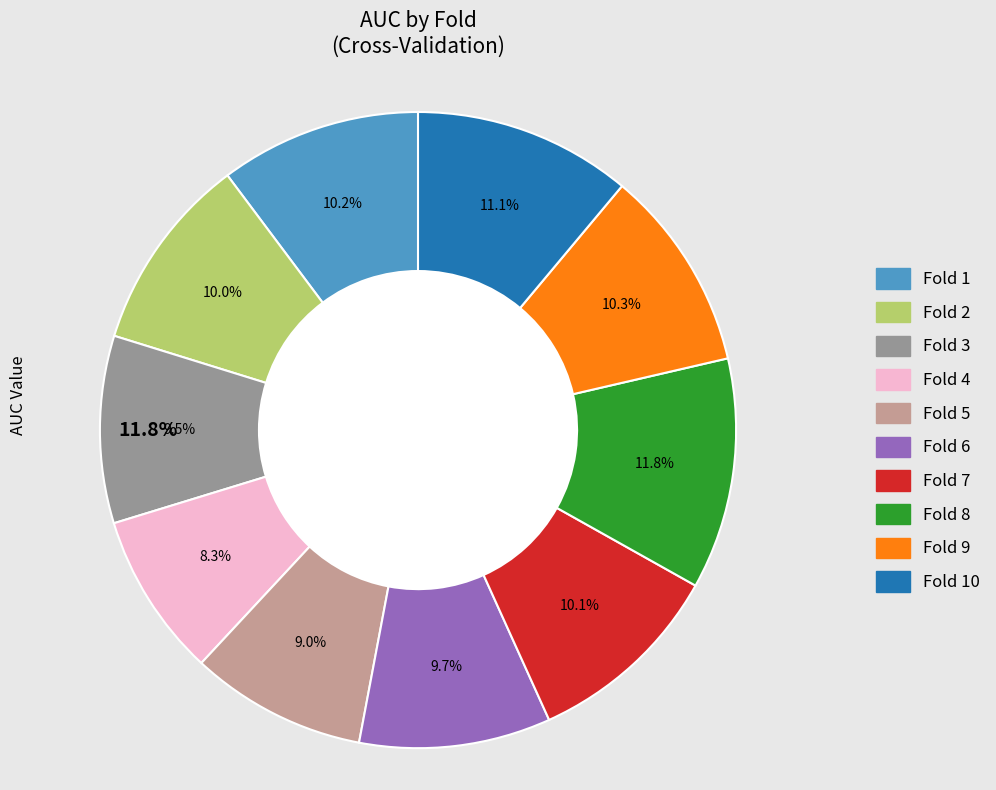

Which category has the biggest portion of the pie?

Fold 8